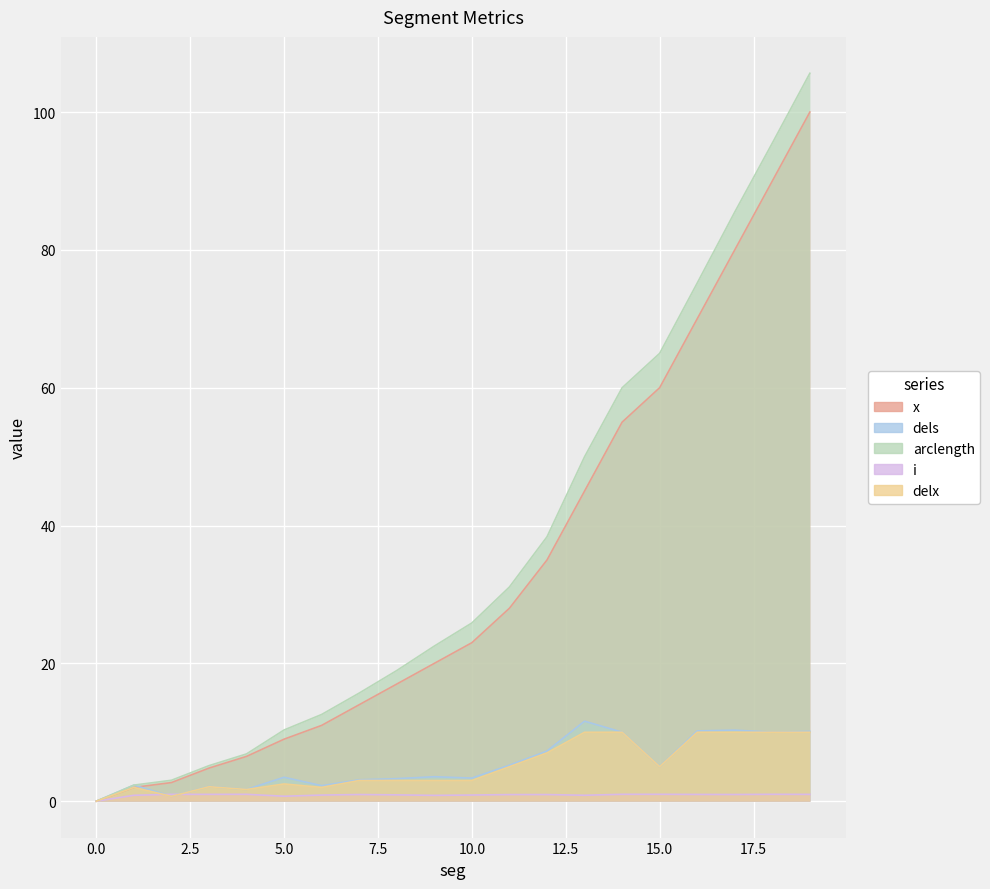

What is the total value across all series at 17?

186.8